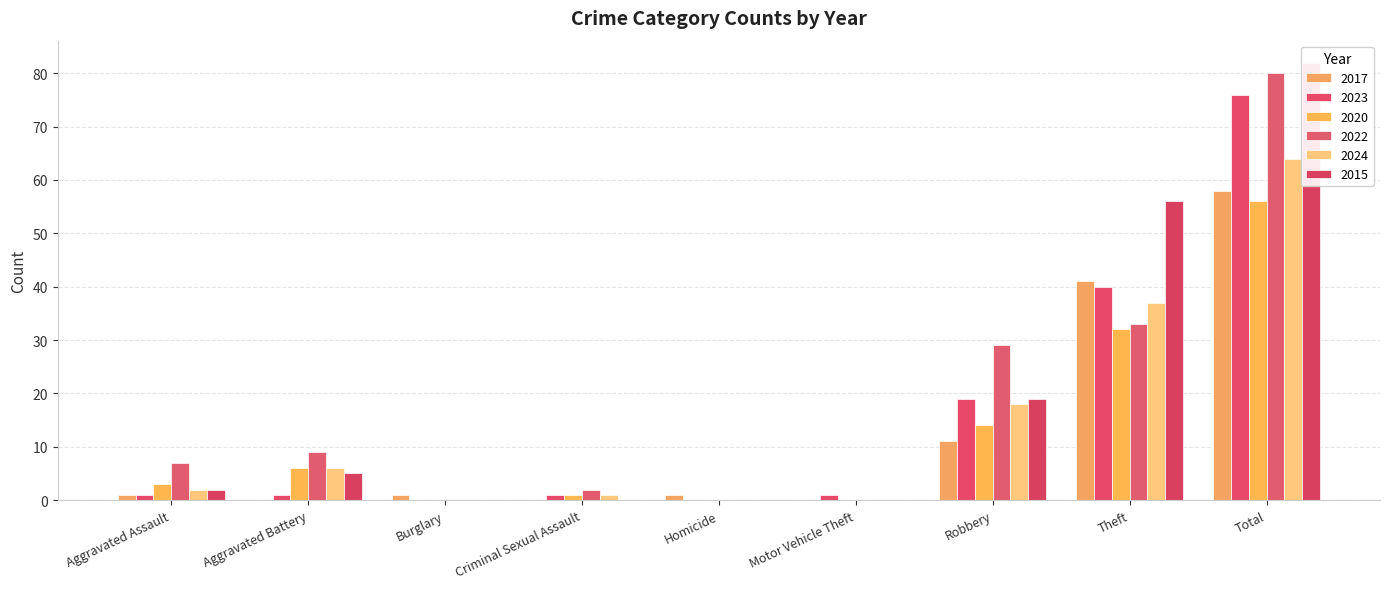

How many bars are there in total?

54